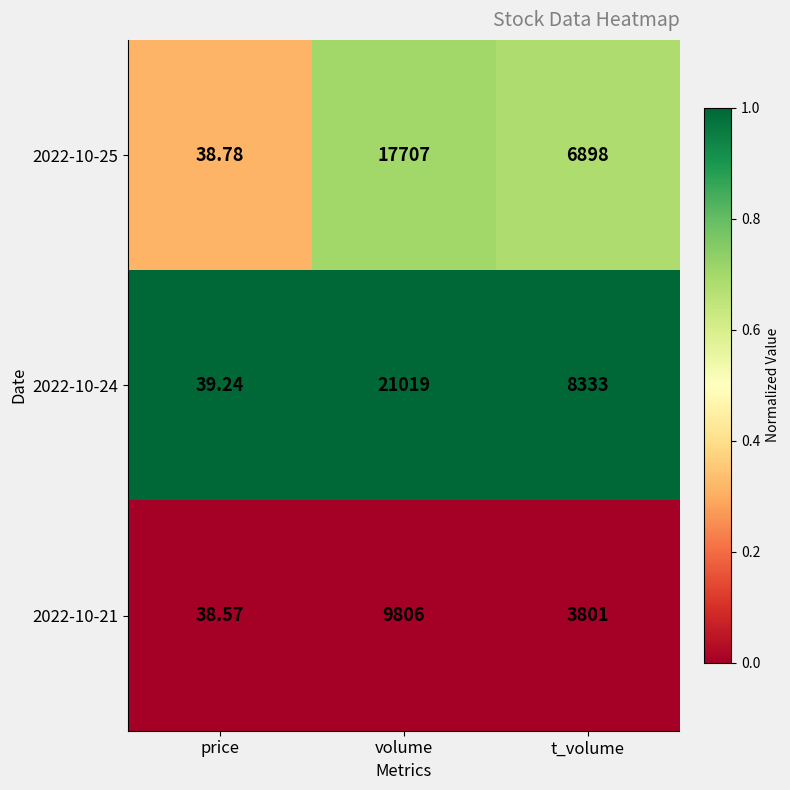

List the series in order of their peak value, lowest first.

2022-10-21, 2022-10-25, 2022-10-24